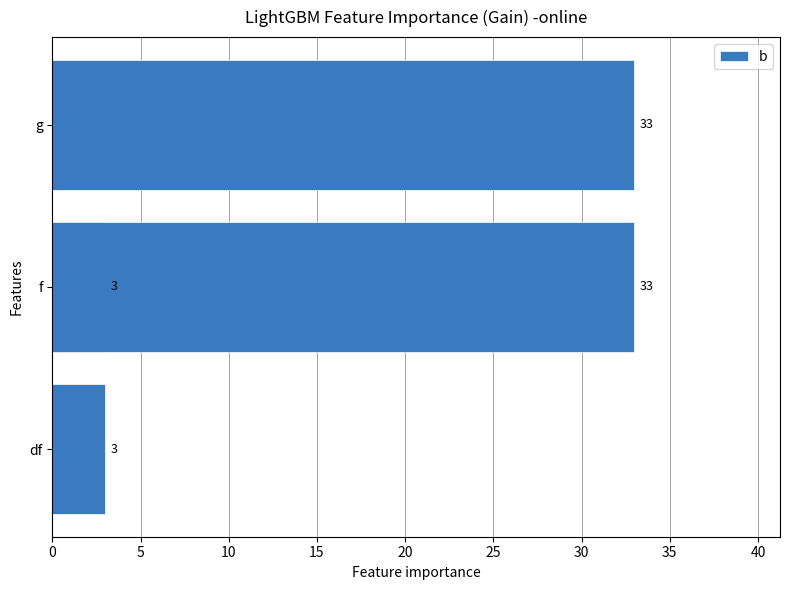

What value does the data have at df, to the nearest 5?

5